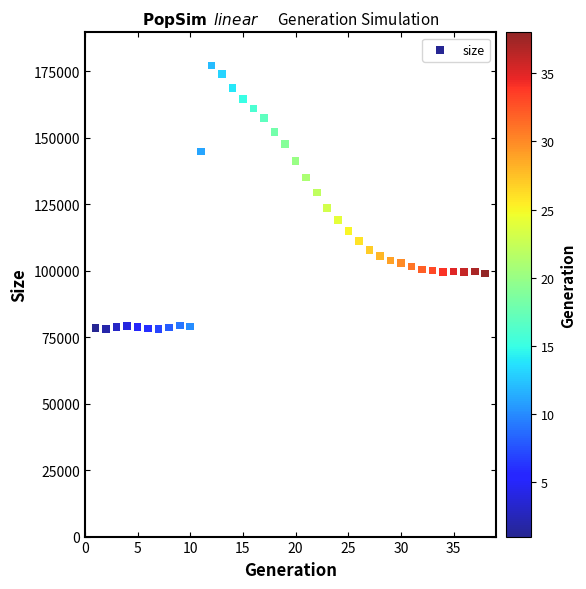

What is the range of X values (max minus min)?

37